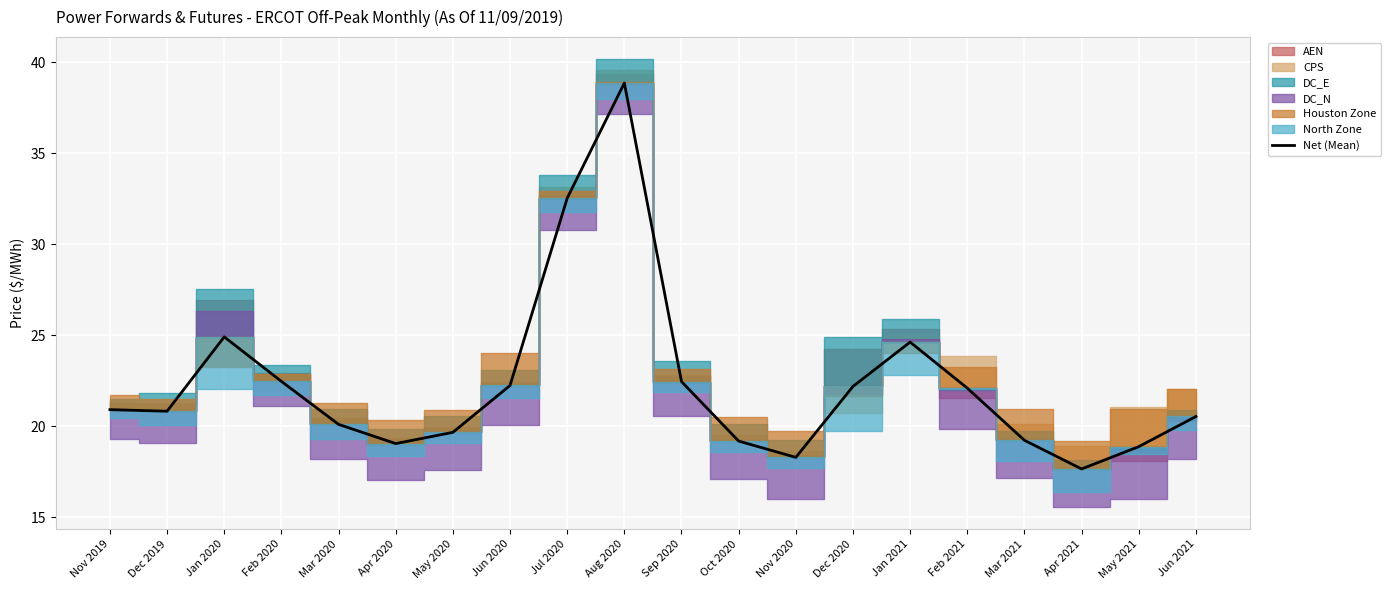

Reading right to left, list all the values displayed in this chart.

Jun 2021=20.5	May 2021=18.9	Apr 2021=17.7	Mar 2021=19.2	Feb 2021=22.1	Jan 2021=24.6	Dec 2020=22.2	Nov 2020=18.3	Oct 2020=19.2	Sep 2020=22.5	Aug 2020=38.9	Jul 2020=32.5	Jun 2020=22.2	May 2020=19.7	Apr 2020=19.1	Mar 2020=20.1	Feb 2020=22.5	Jan 2020=24.9	Dec 2019=20.8	Nov 2019=20.9